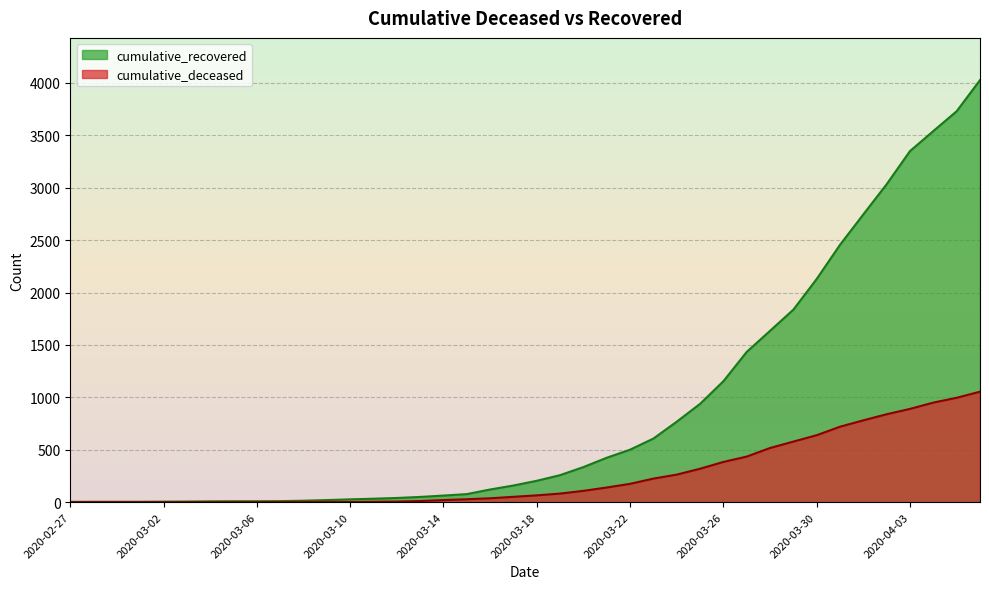

How many categories are shown in the chart?

40